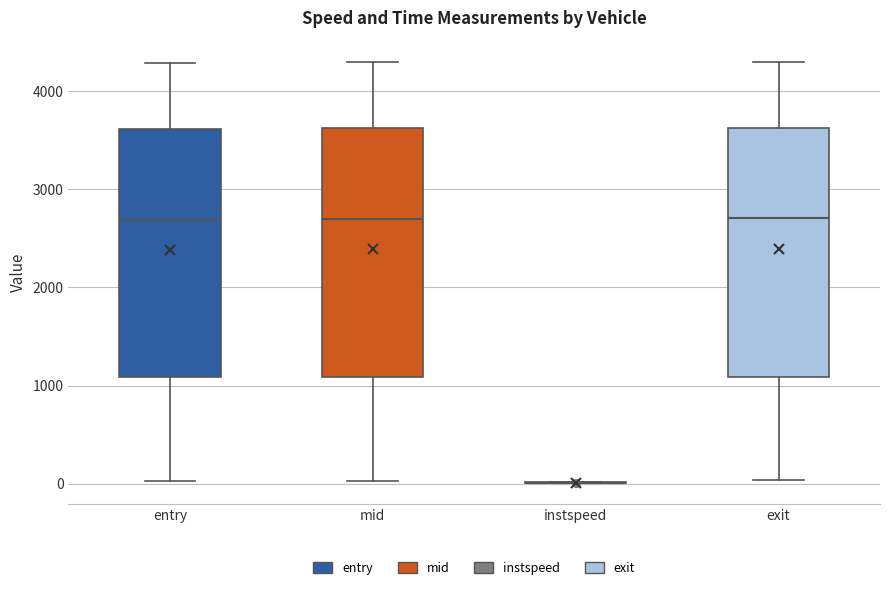

Reading left to right, transcribe this box plot: for each box, give where its median line is, the range the box spans, and where its two whiskers end, as read against the y-axis. The values are not printed on the chart, so give them approximately, as read against the axis.

entry: median 2700, box 1100 to 3600, whiskers 0 to 4300
mid: median 2700, box 1100 to 3600, whiskers 0 to 4300
instspeed: box collapsed to a line at 0, whiskers 0 to 0
exit: median 2700, box 1100 to 3600, whiskers 0 to 4300